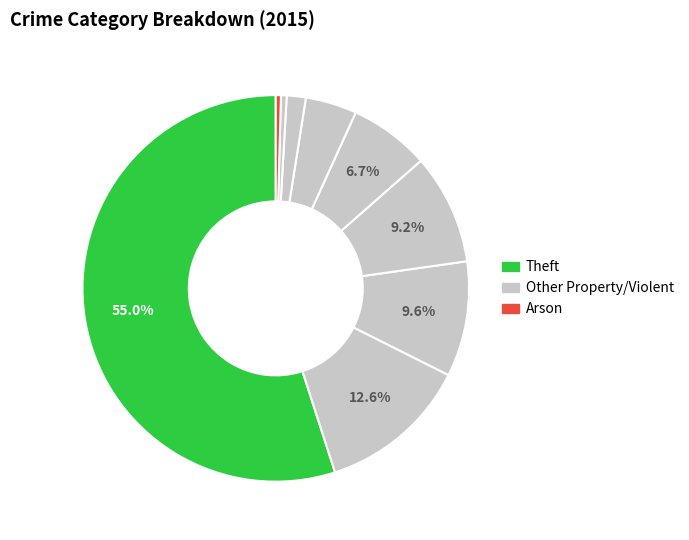

Which category has the smallest portion of the pie?

Arson